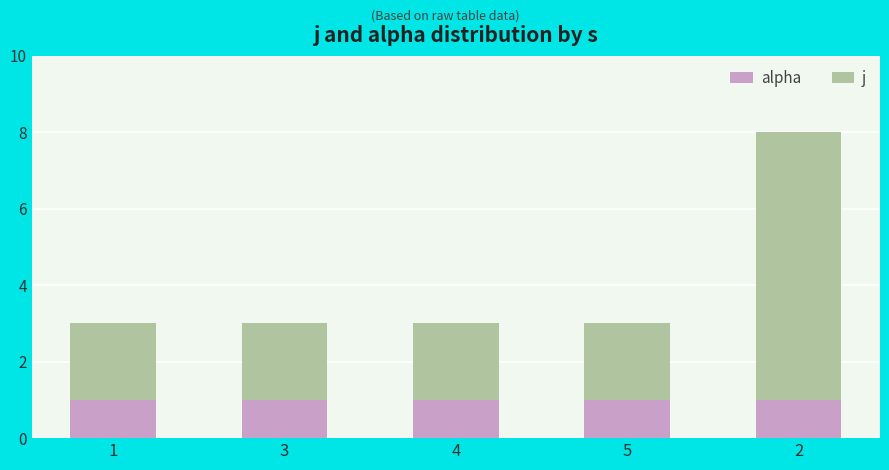

Reading left to right, what are the values for alpha?

1	1	1	1	1